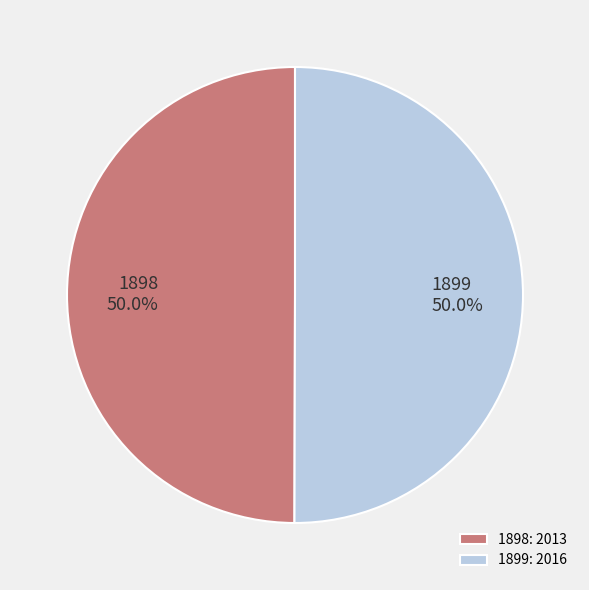

How much of the chart is everything except 1899?

50.0%